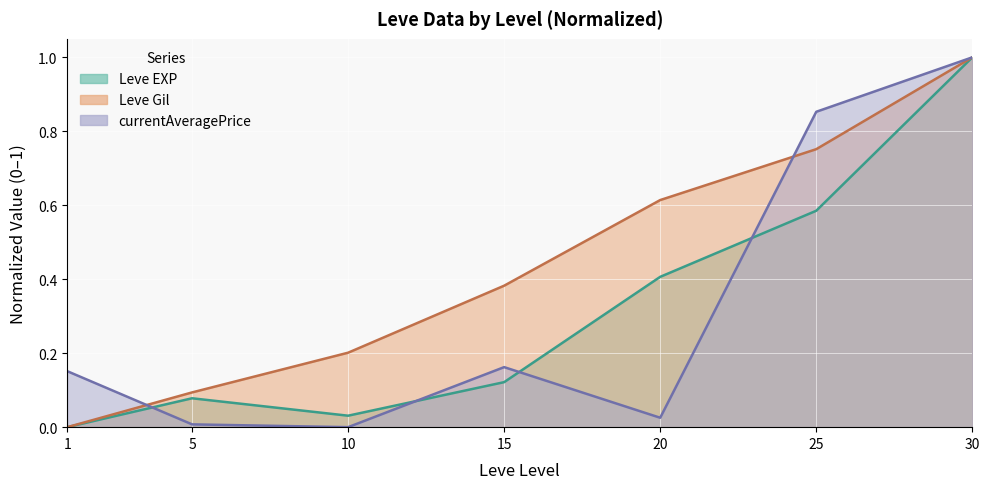

What is the value of the Leve Gil point at the 5th from the left?

0.6